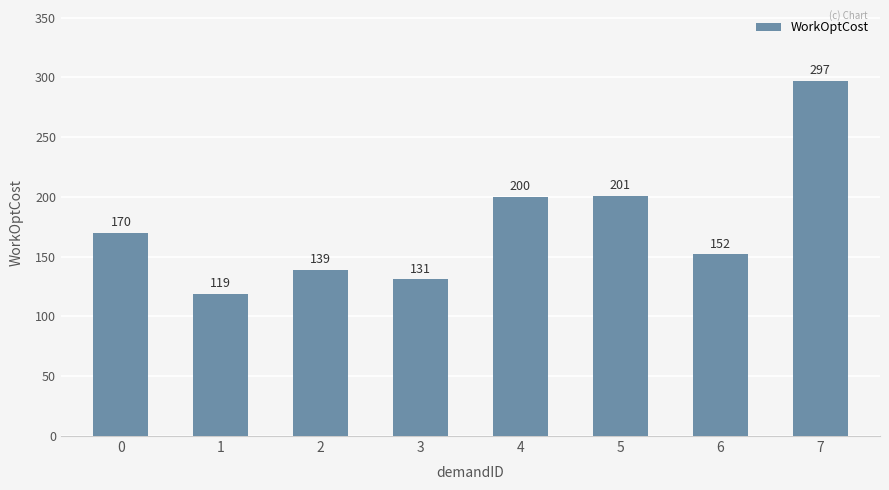

How many distinct data groups are displayed?

1